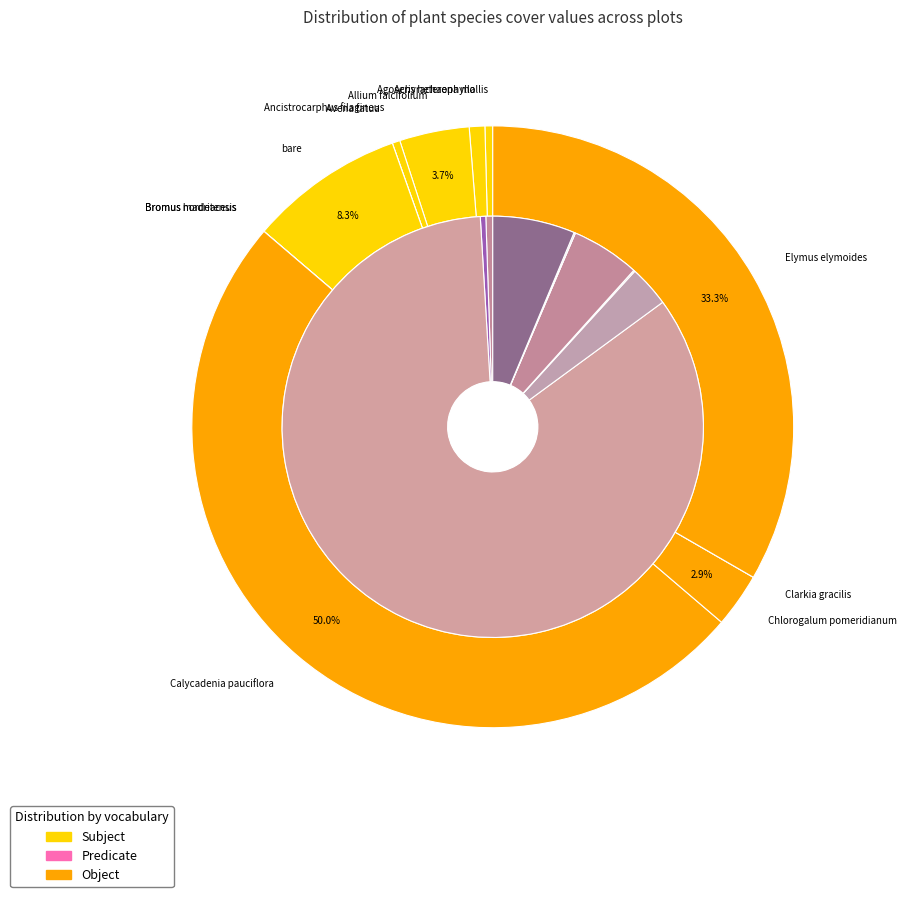

Which slice is the largest?

Calycadenia pauciflora